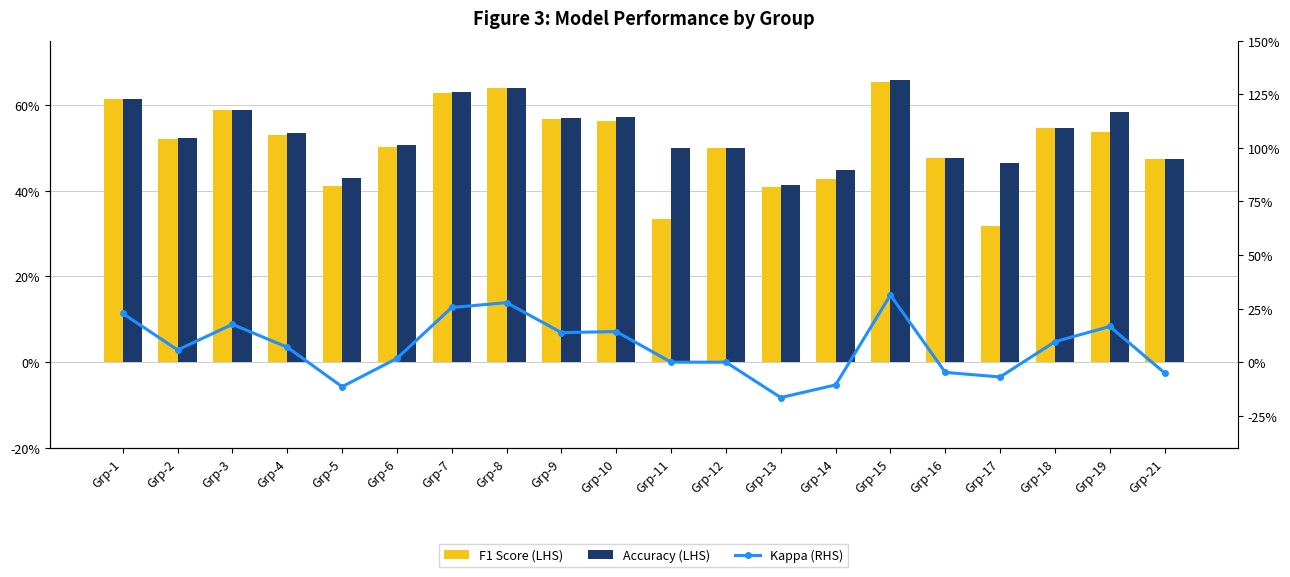

Which series has the largest total across all categories?

Accuracy (LHS)